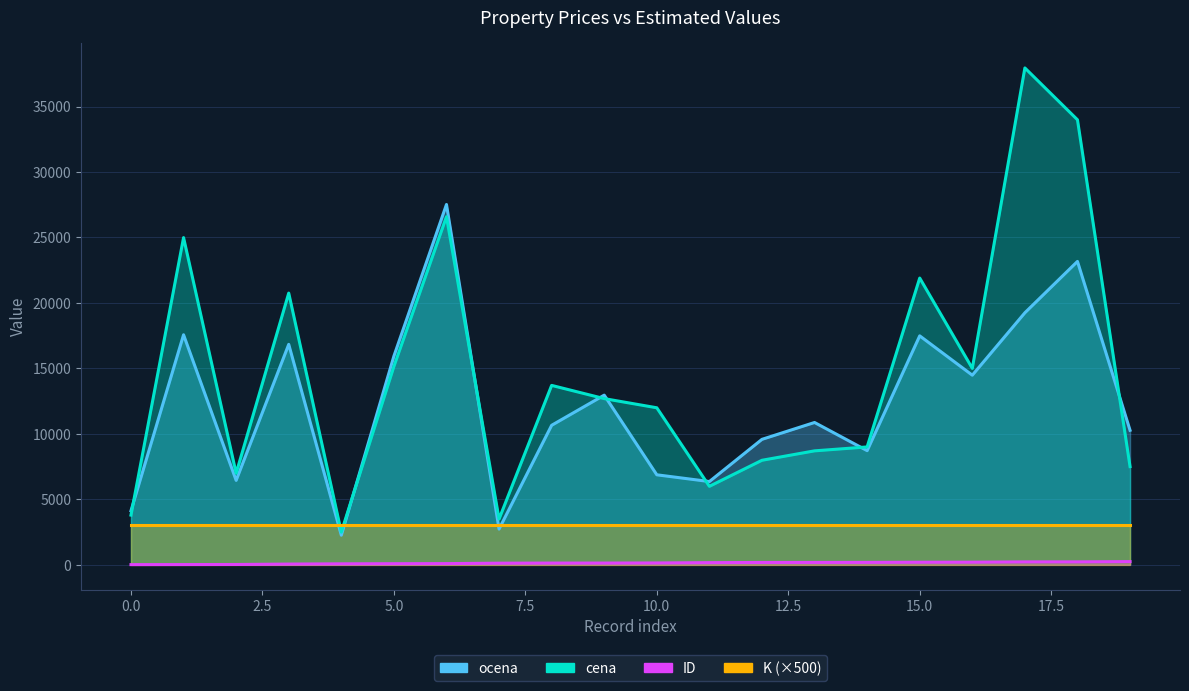

Is it true that cena equals 5990.0 at 11?

True